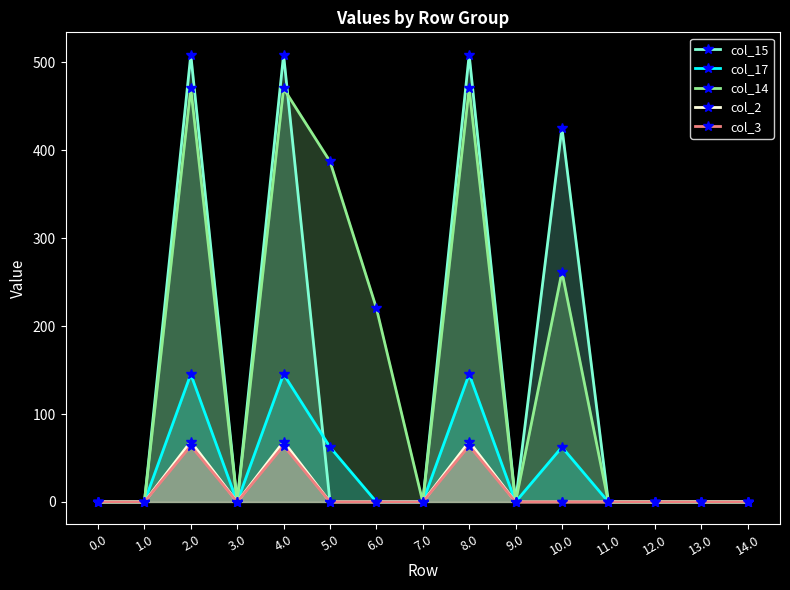

What is the label of the 6th point from the left?

5.0